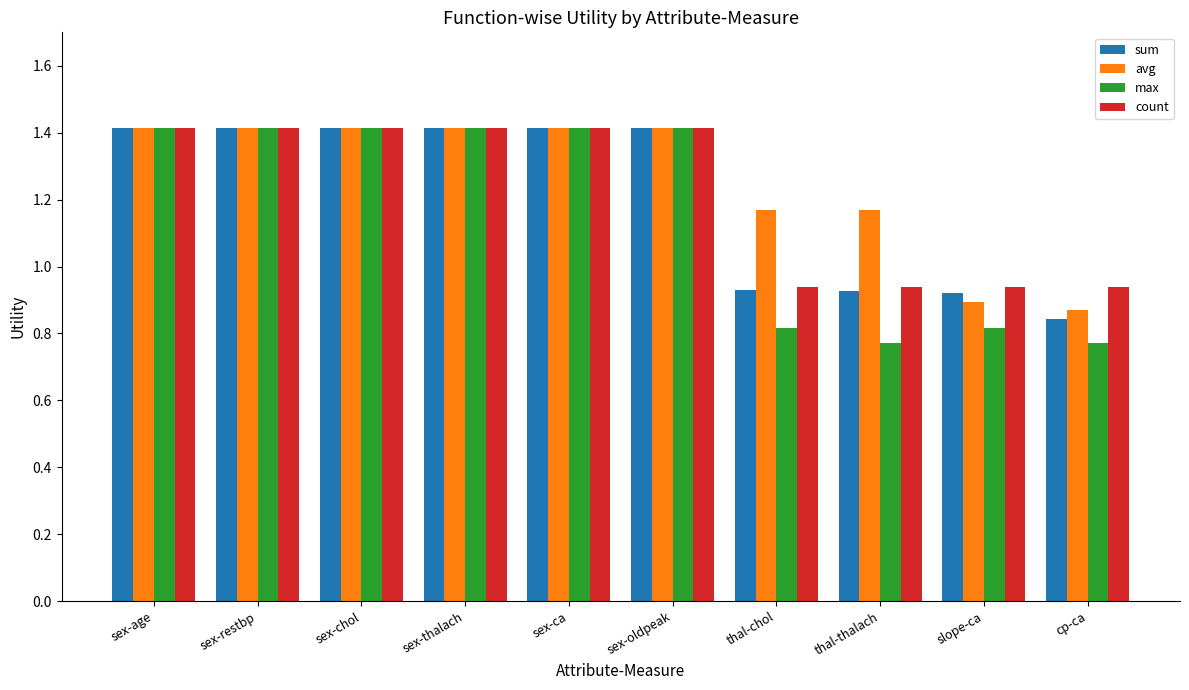

How many bars are there in each group?

4